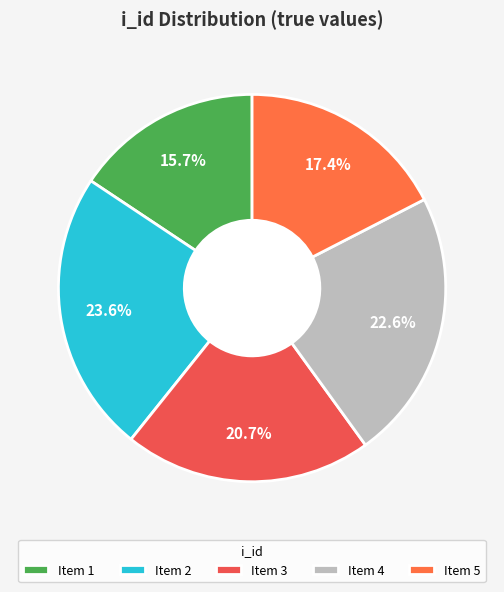

Which slice is the smallest?

Item 1